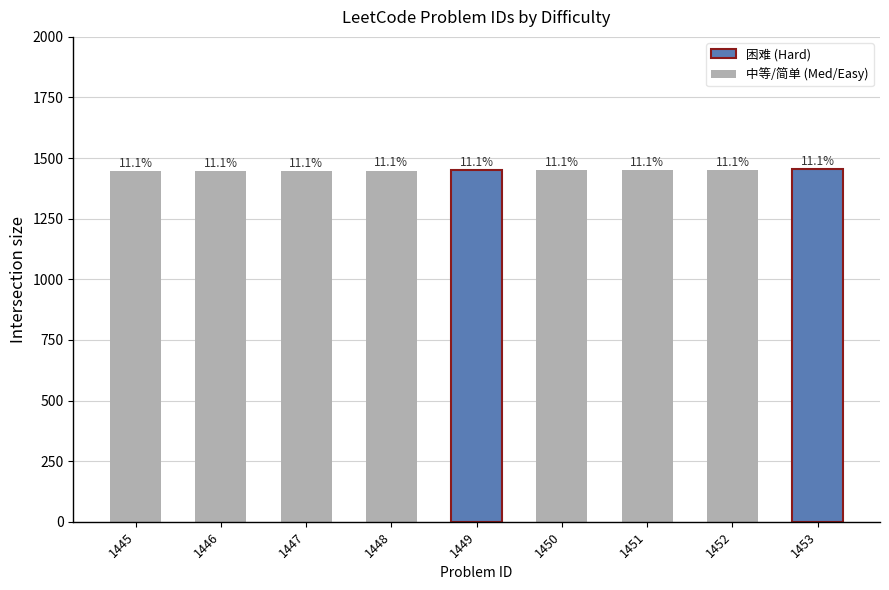

Approximately how many times larger is the value at 1448 compared to 1446?

1.0